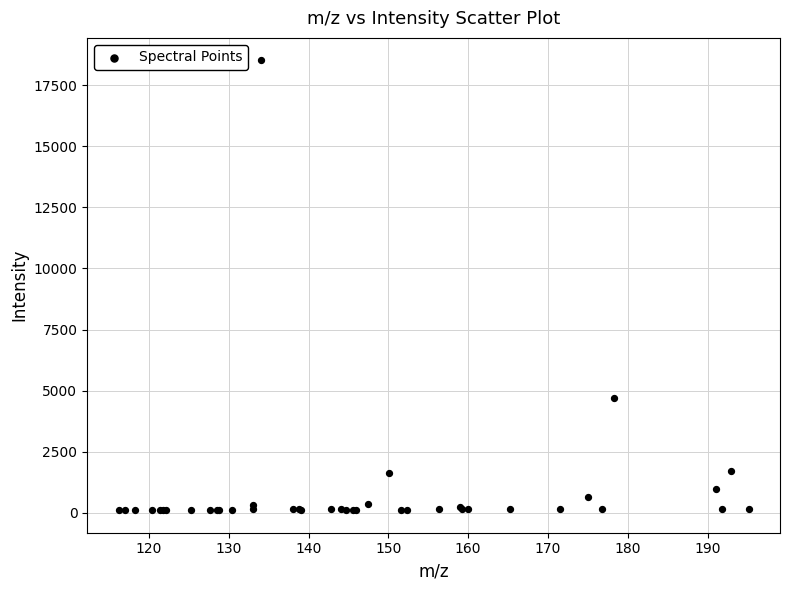

What Y value in the scatter plot is closest to 9311?

4697.1